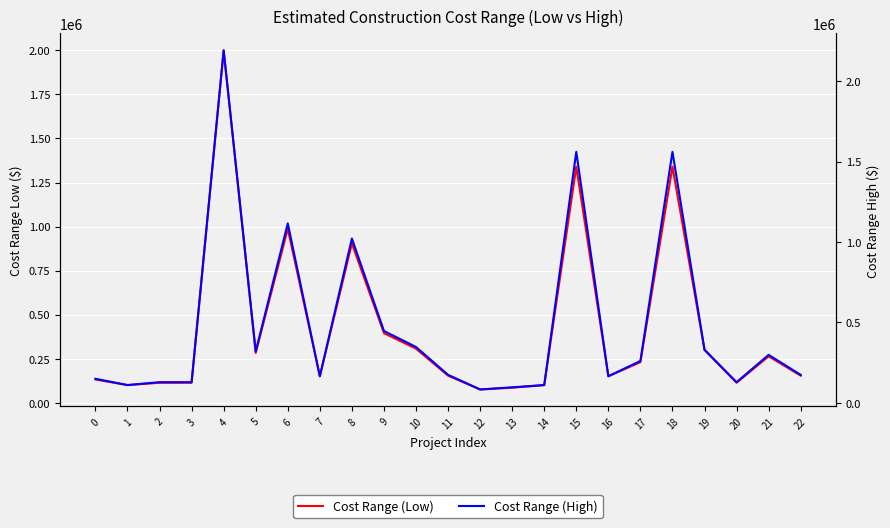

True or false: Cost Range (High) and Cost Range (Low) intersect in this chart.

False